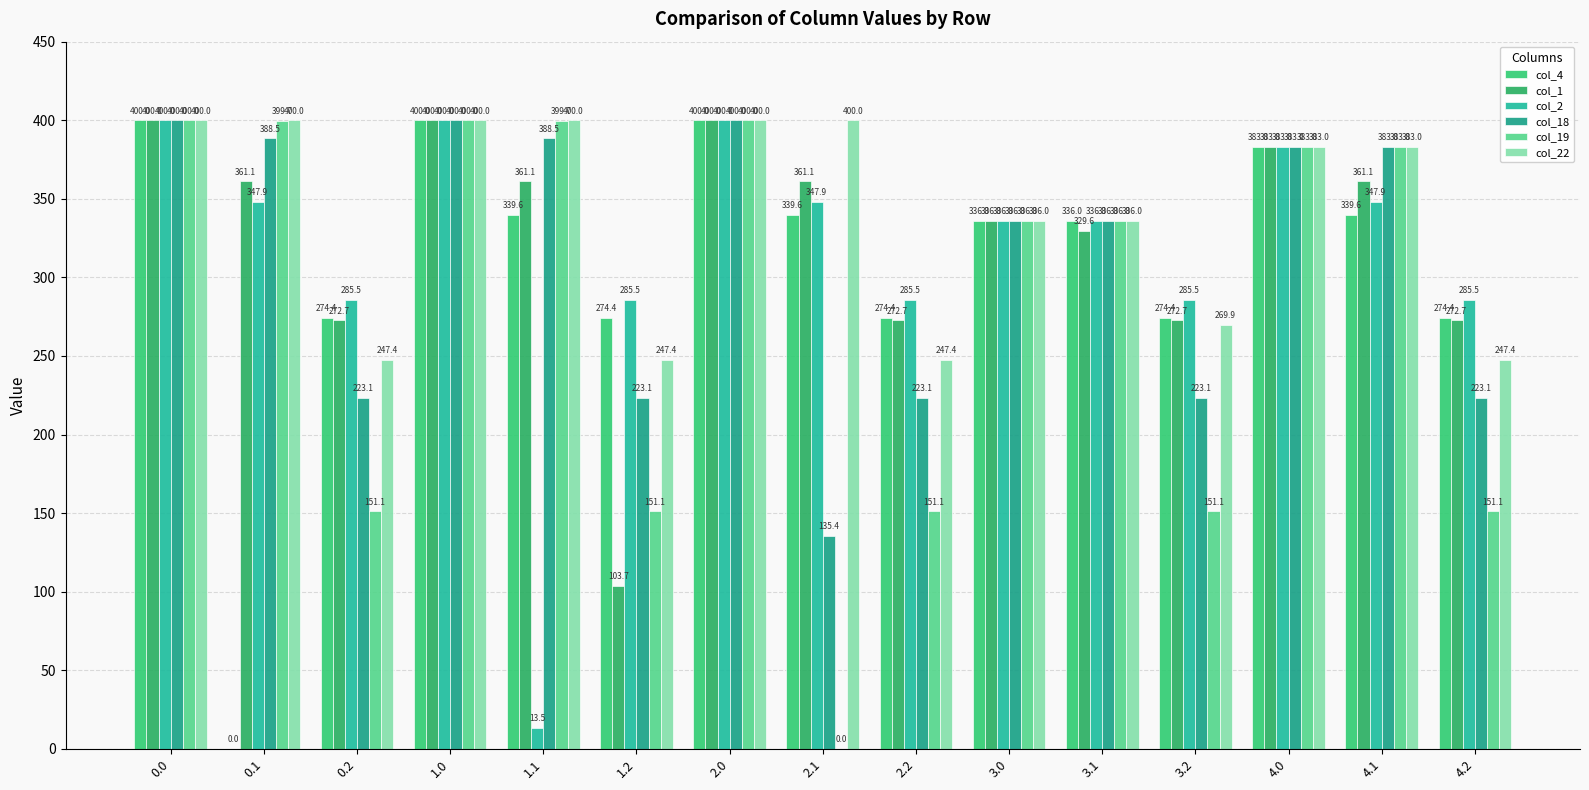

The col_19 series shows 400.0 at 2.0. True or false?

True